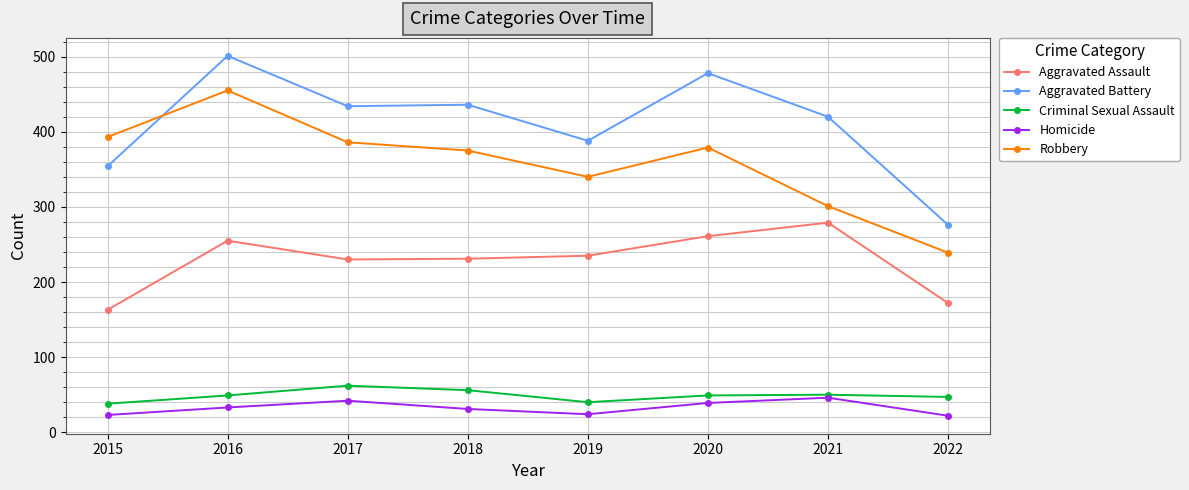

Is it true that Homicide equals 15 at 2016?

False